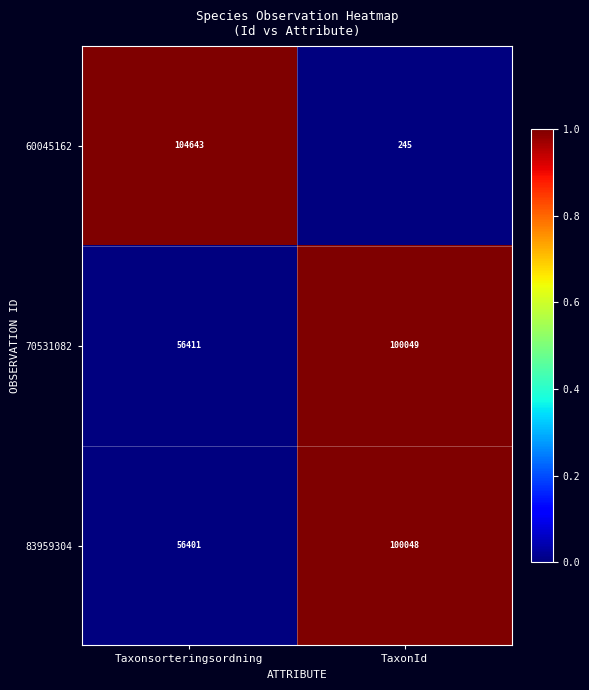

Rank the series at TaxonId from highest to lowest value.

70531082, 83959304, 60045162